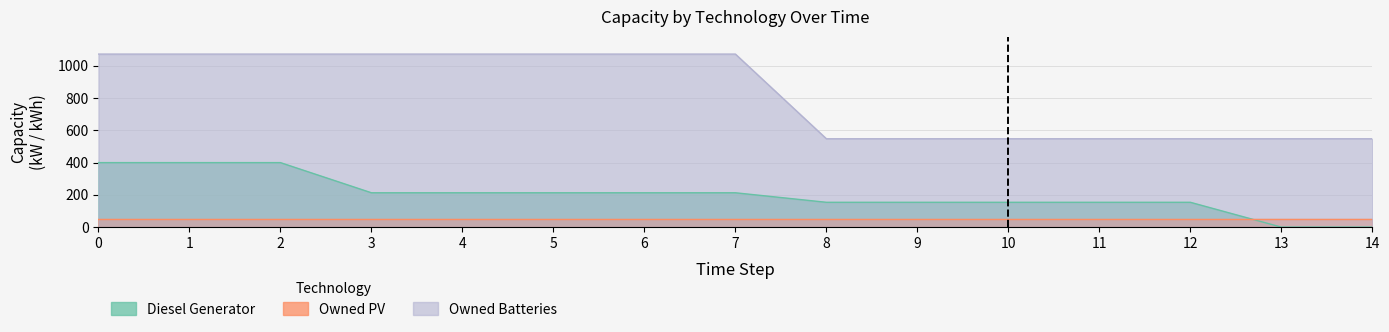

Is the value of Diesel Generator at 3 greater than the value of Owned Batteries at 14?

No